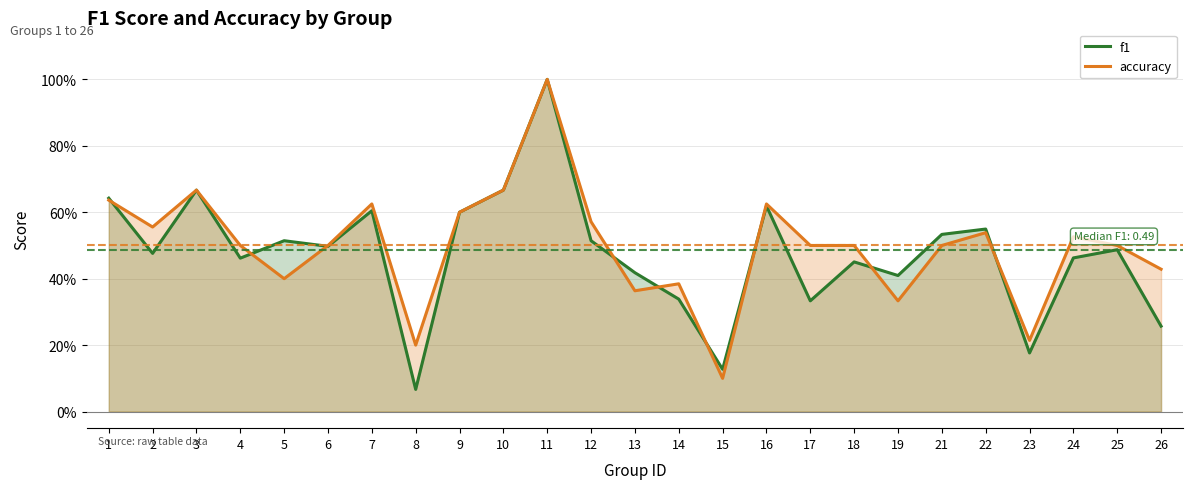

True or false: accuracy has a value of 0.6 at 16.

True